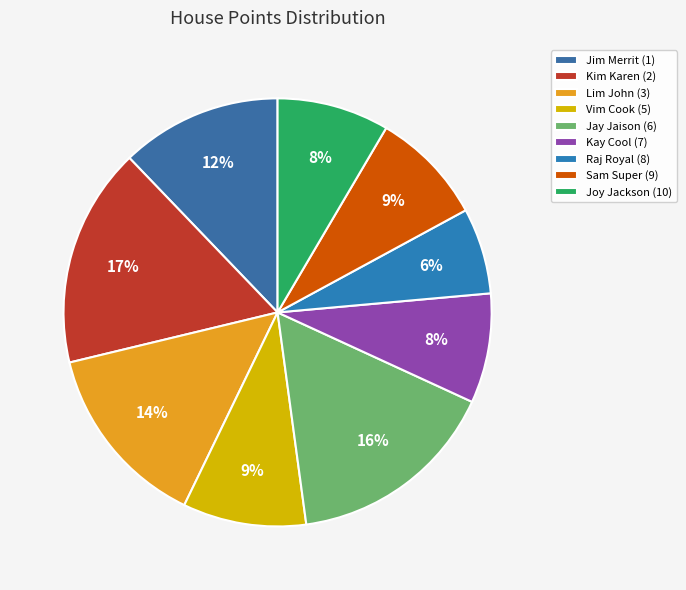

Combined, what portion of the pie is Lim John (3) and Jim Merrit (1)?

26.2%